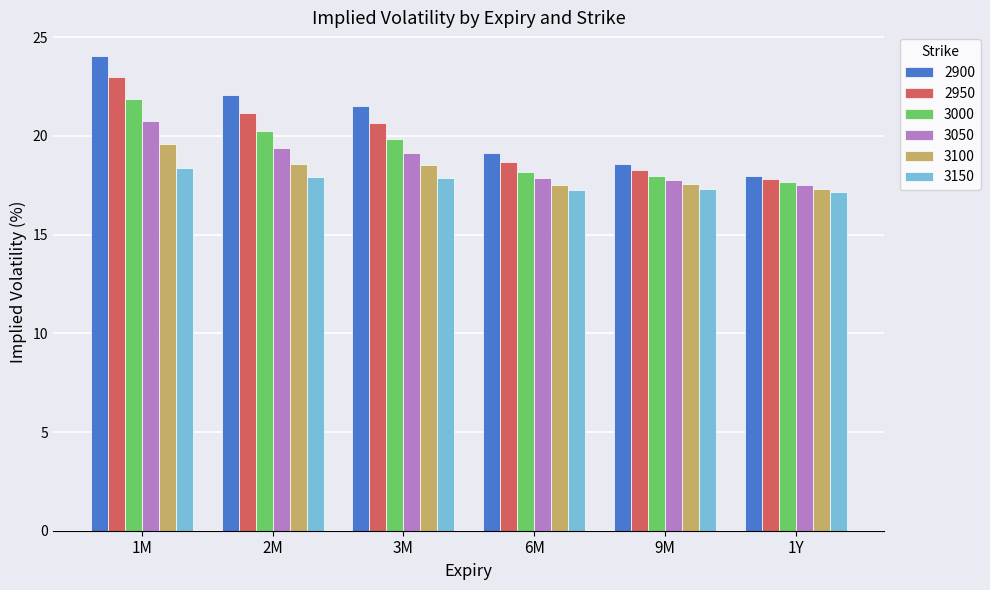

Which series has the widest spread of values?

2900